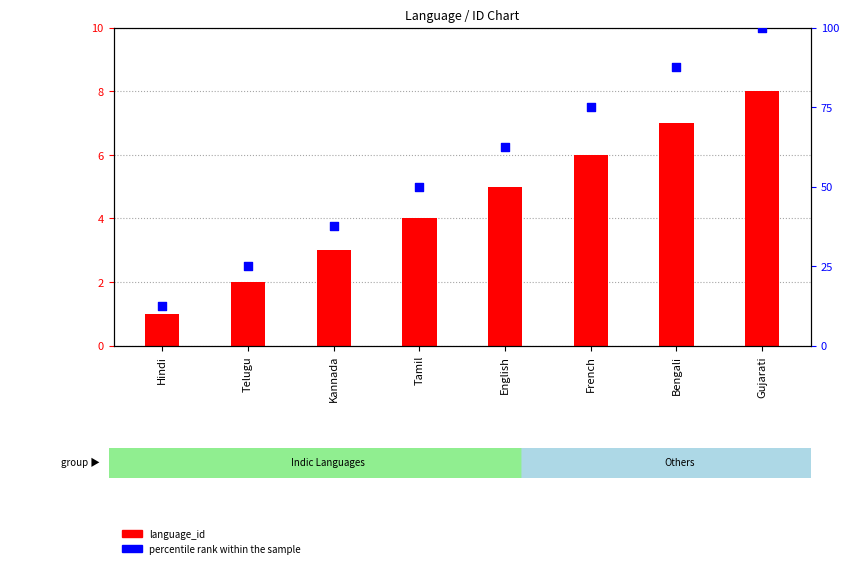

Which series contains the highest Y value?

percentile rank within the sample